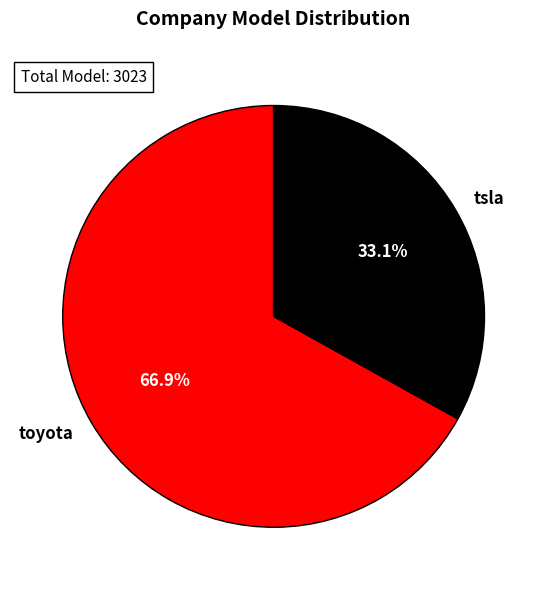

To the nearest percent, what is the combined percentage of toyota and tsla?

100%